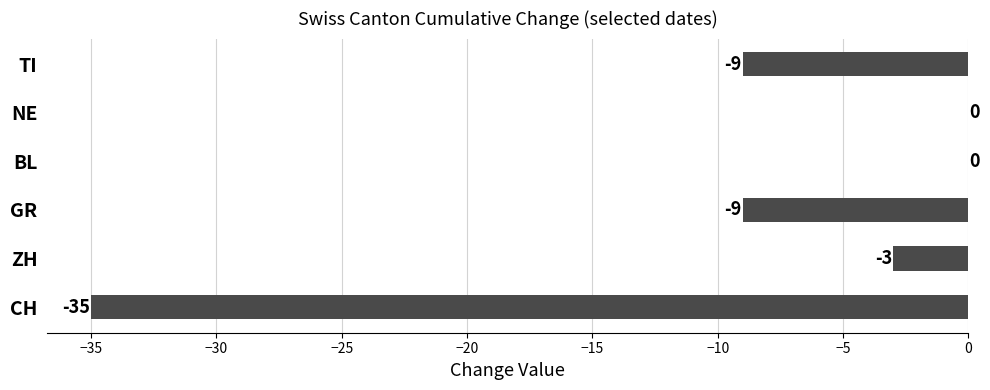

What value does the data have at TI, to the nearest 10?

-10